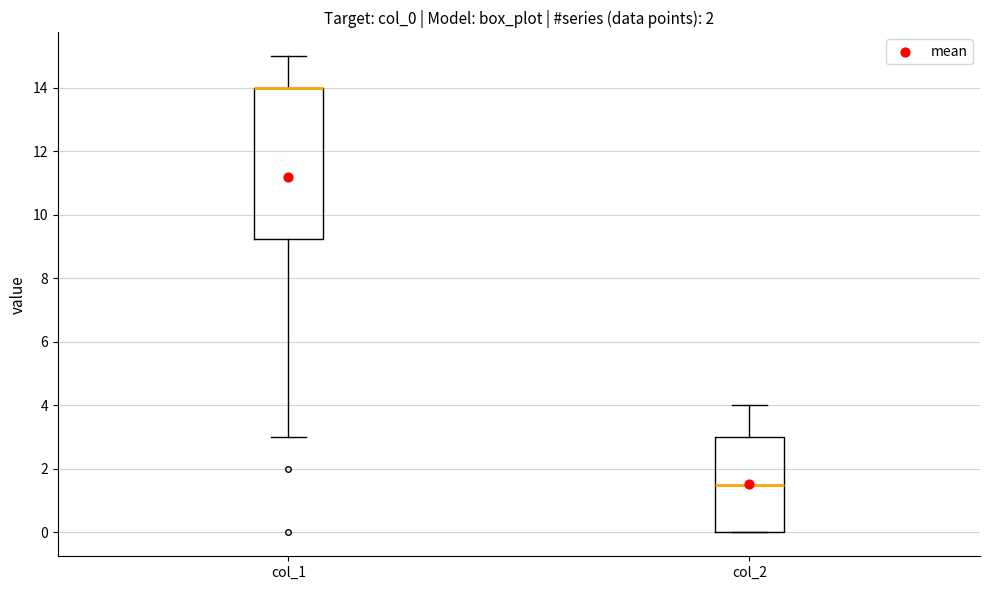

Where does the upper whisker of the box for col_2 end on the y-axis? The values are not printed on the chart, so give them approximately, as read against the axis.

4.0